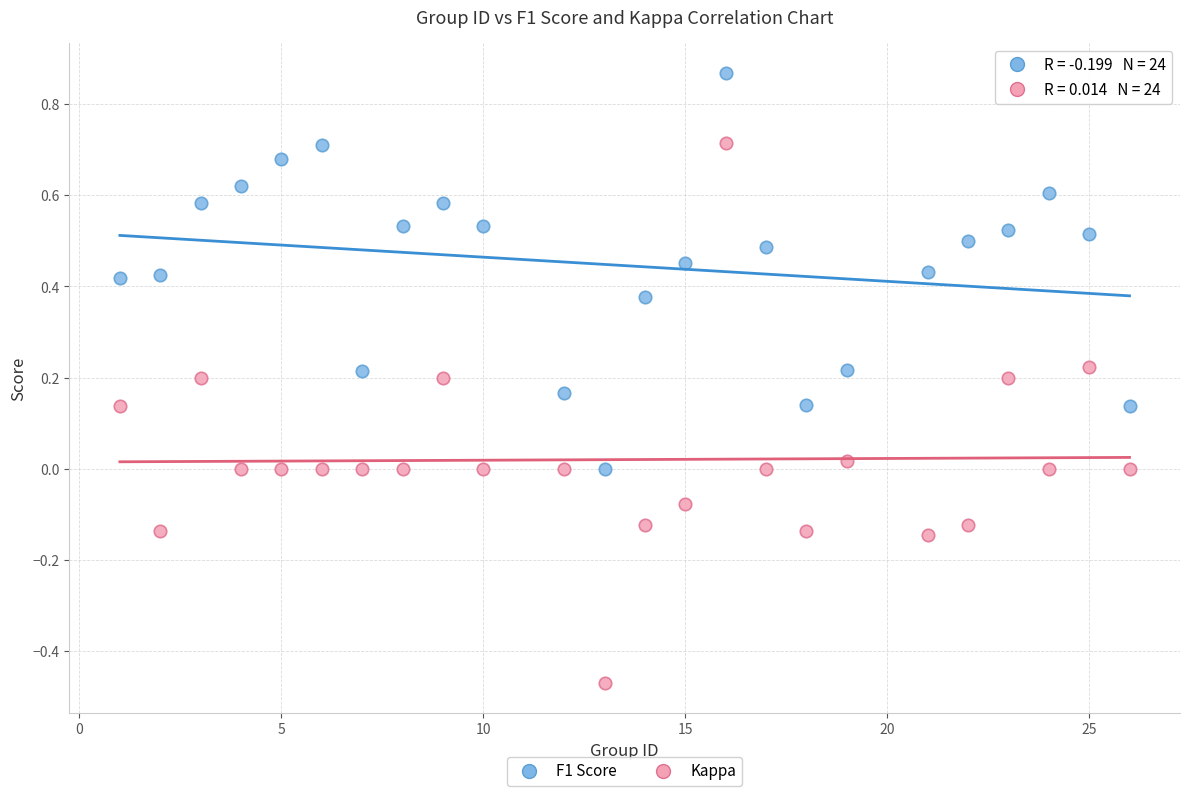

Which series contains the highest Y value?

F1 Score